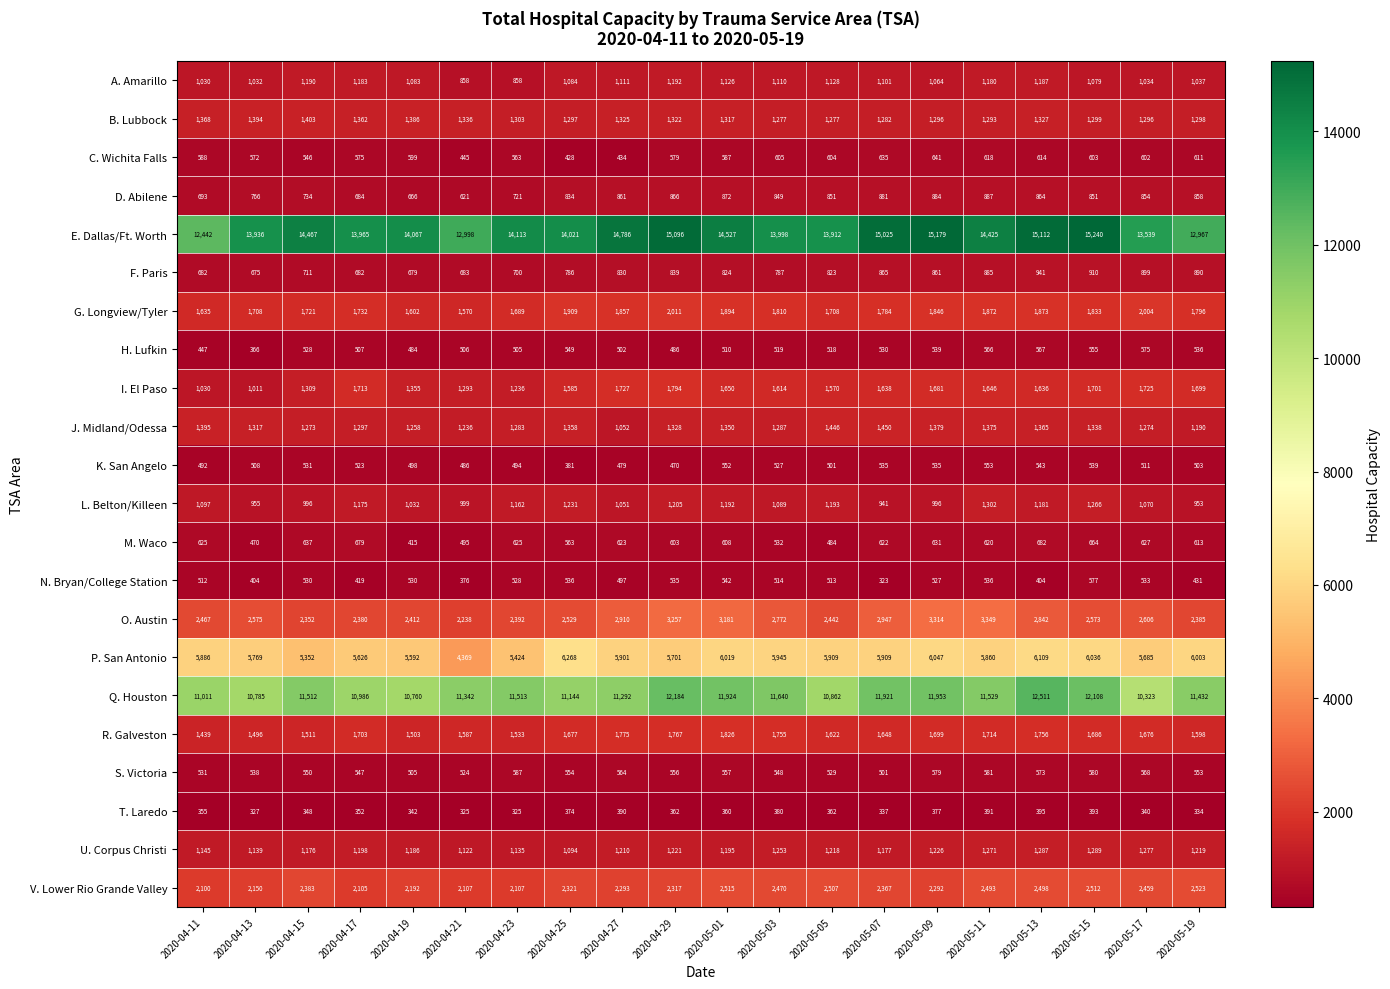

Where is G. Longview/Tyler nearest to the value 1790?

2020-05-07